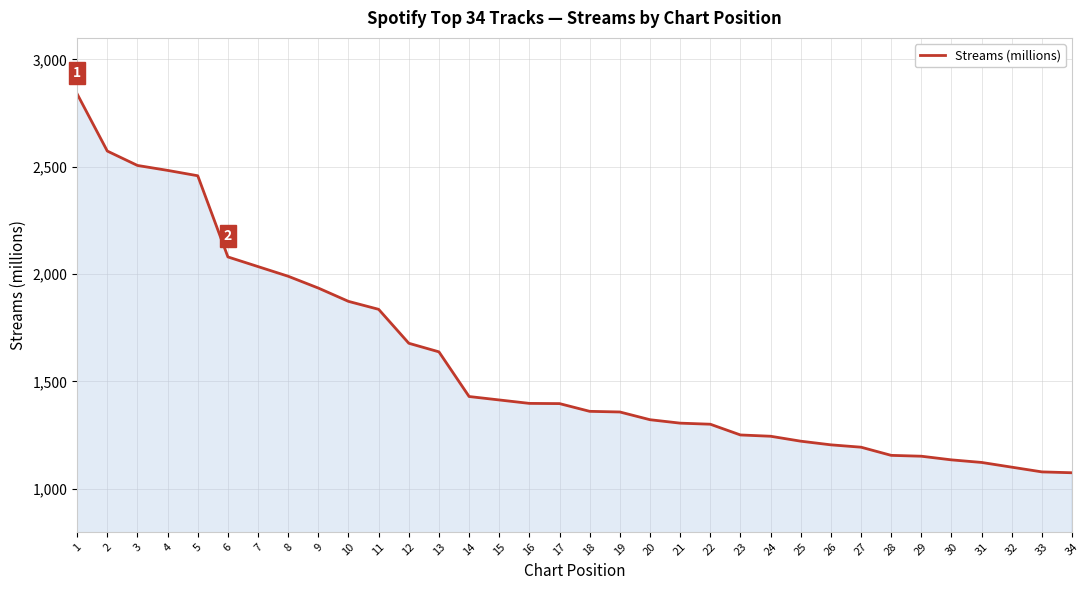

What is the greatest value displayed?

2839